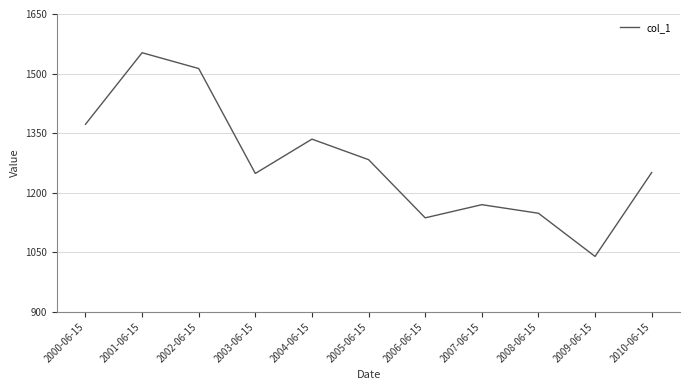

Count the number of categories in the chart.

11